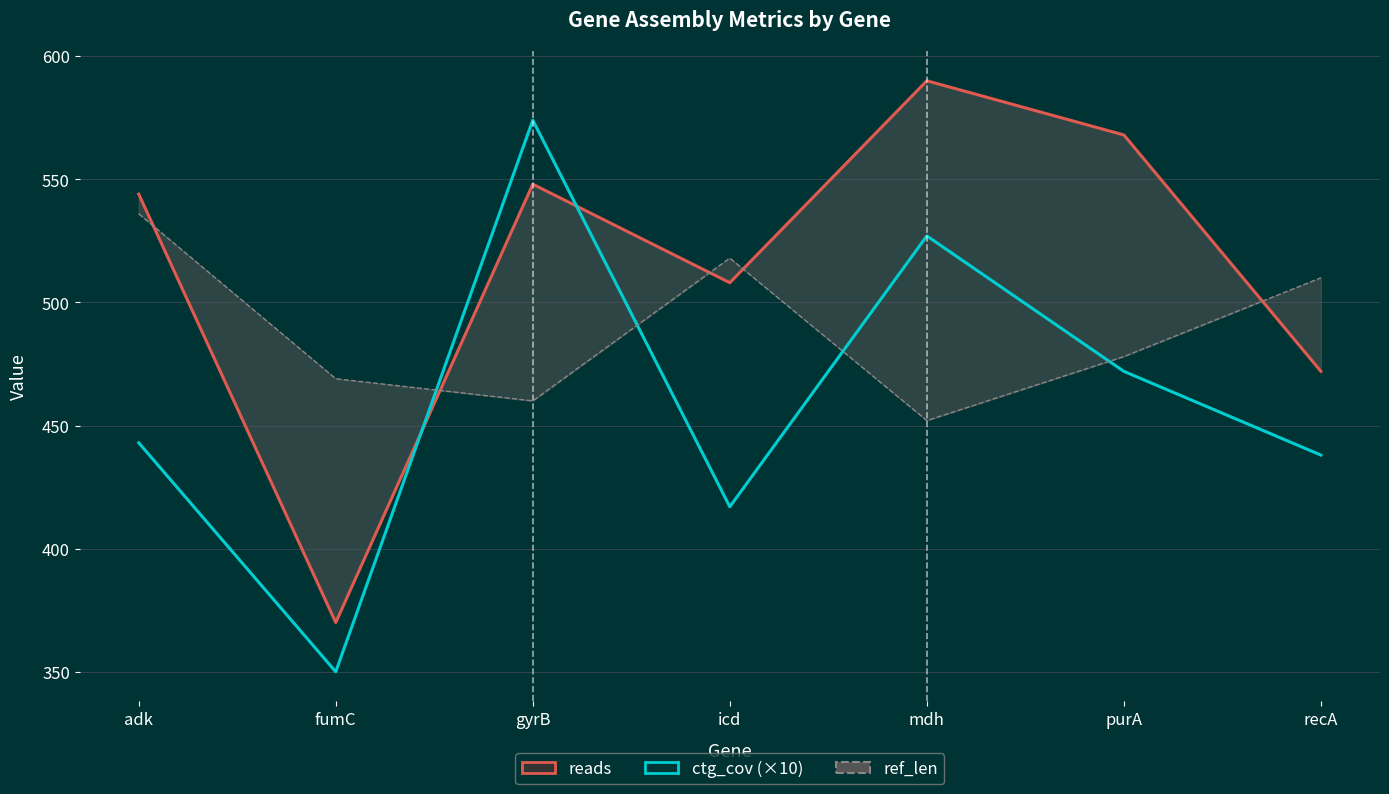

What is the label of the 7th point from the left?

recA